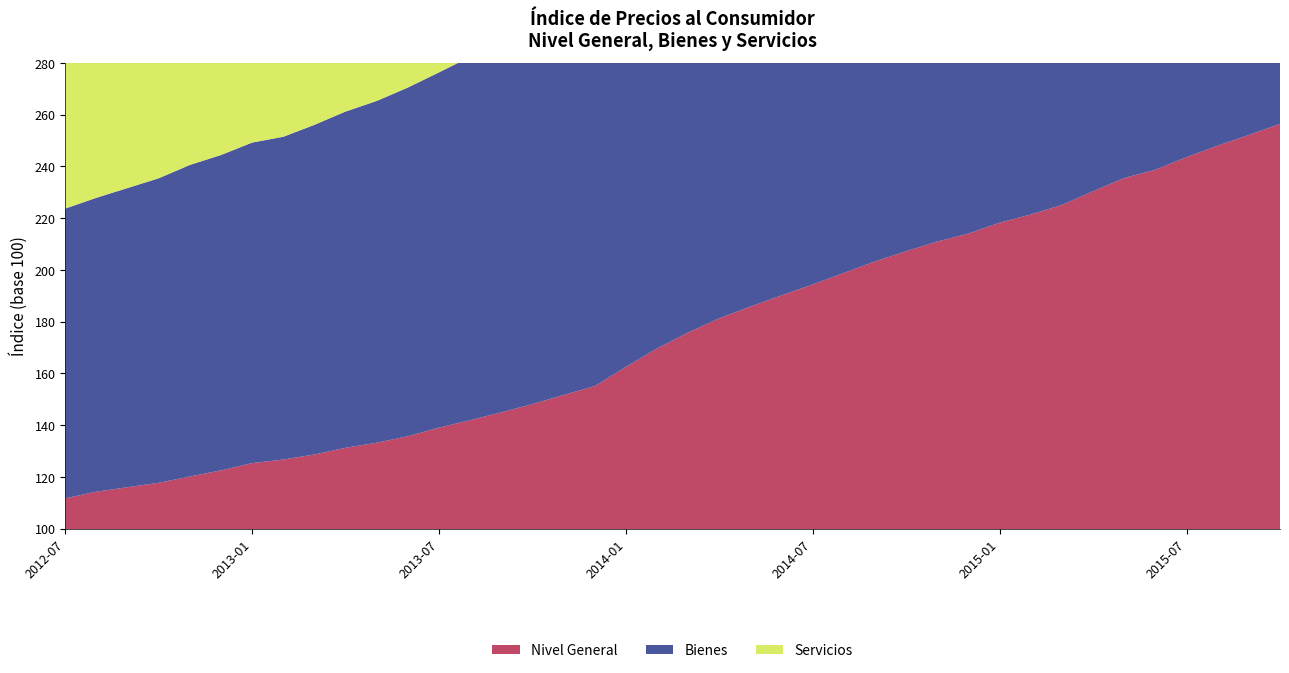

Reading right to left, list all the values displayed in this chart.

Nivel General: 256.4	252.1	248.0	243.6	238.7	235.5	230.4	225.1	221.4	218.2	214.0	211.0	207.2	203.3	198.8	194.4	190.2	185.8	181.3	175.8	169.6	162.5	155.1	151.6	148.1	144.9	141.9	139.0	135.7	133.2	131.2	128.6	126.7	125.3	122.5	120.1	117.7	116.0	114.2	111.7
Bienes: 259.1	255.3	249.8	245.4	240.7	236.8	232.4	225.7	222.1	219.5	216.9	214.1	209.6	204.6	199.3	195.7	192.7	189.5	185.3	178.7	172.1	161.7	156.2	151.4	147.6	143.9	140.4	137.3	134.8	132.1	130.0	127.4	124.8	123.9	121.9	120.4	117.7	115.7	113.6	112.0
Servicios: 254.0	249.2	246.4	241.9	236.9	234.4	228.6	224.5	220.7	217.1	211.5	208.2	205.1	202.0	198.3	193.2	187.9	182.5	177.7	173.2	167.4	163.2	154.1	151.8	148.6	145.9	143.2	140.5	136.4	134.1	132.3	129.7	128.3	126.5	123.0	119.8	117.6	116.2	114.8	111.4